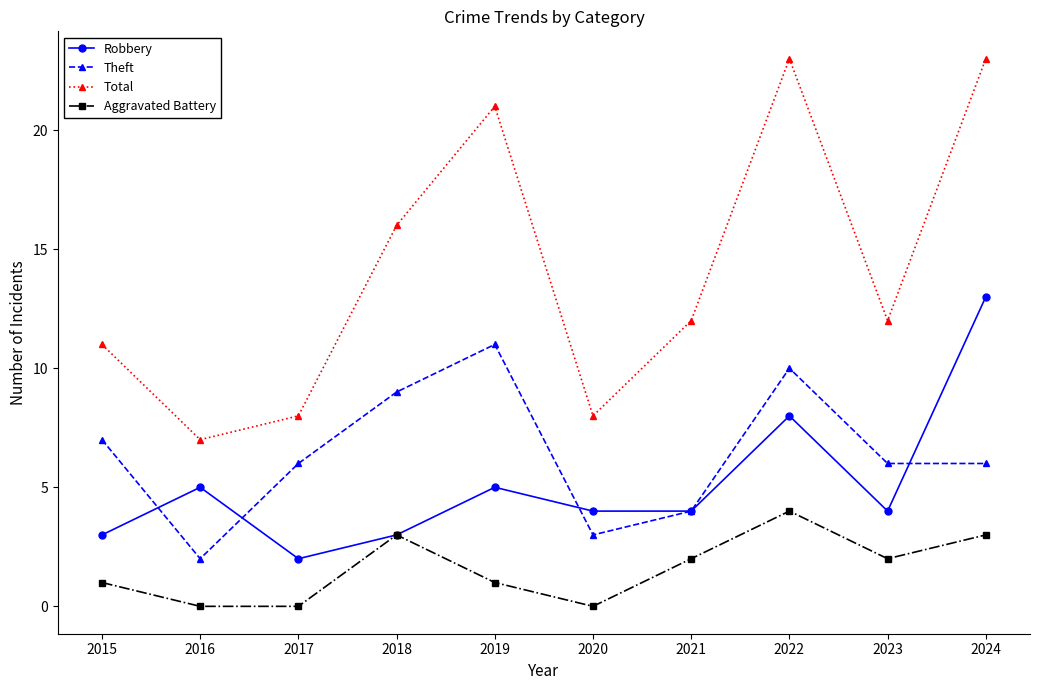

What is the difference between the highest and lowest values at 2022?

19